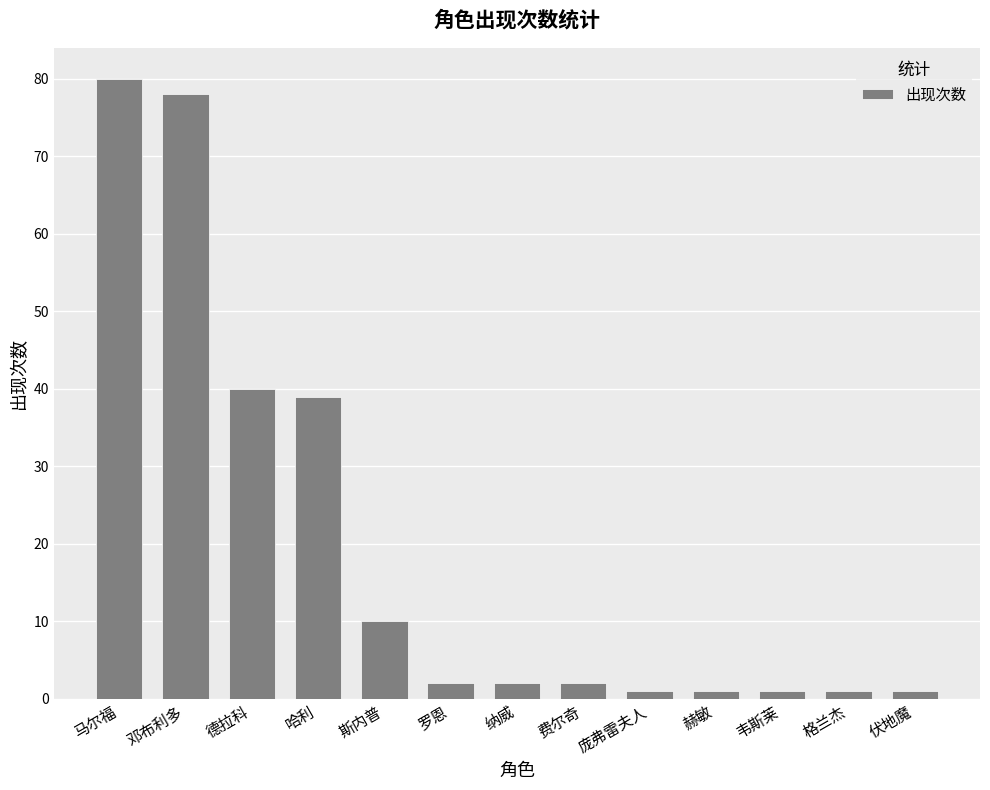

Does the chart contain any negative values?

No